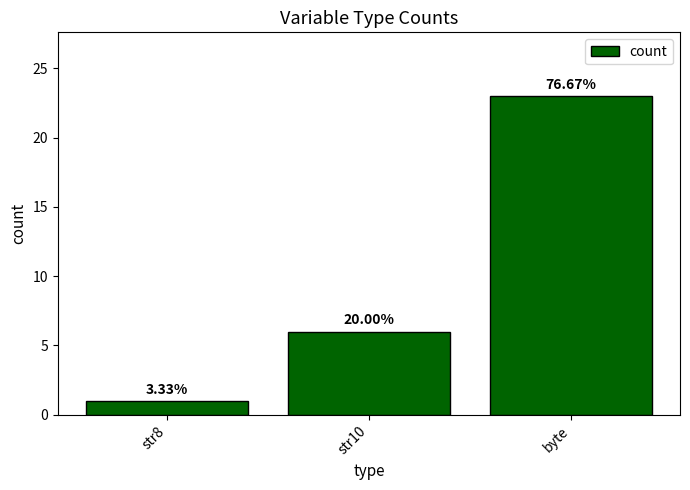

How many bars are there in total?

3